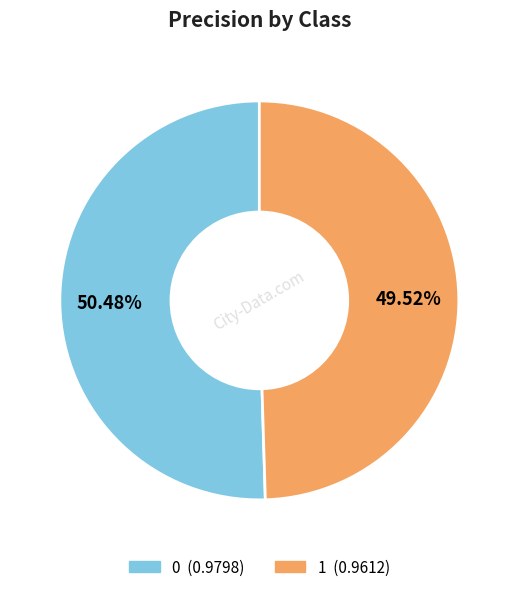

To the nearest percent, what is the combined percentage of 0 and 1?

100%